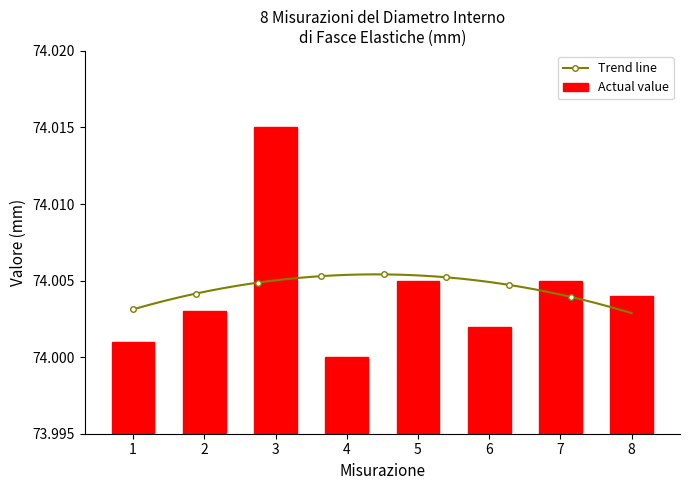

List the labels in order of value, smallest first.

4, 1, 6, 2, 8, 5, 7, 3